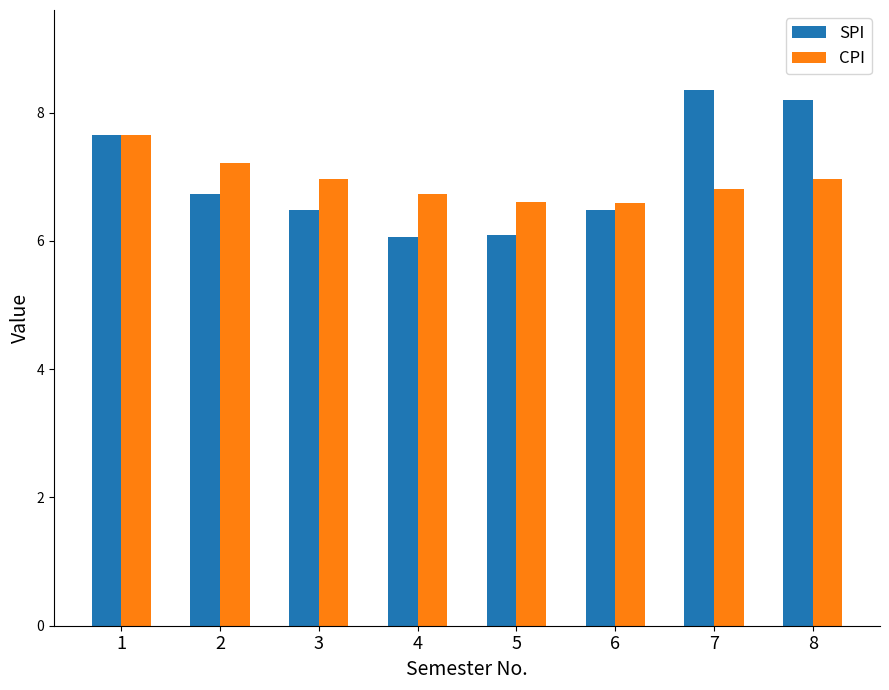

How many groups of bars are there?

8